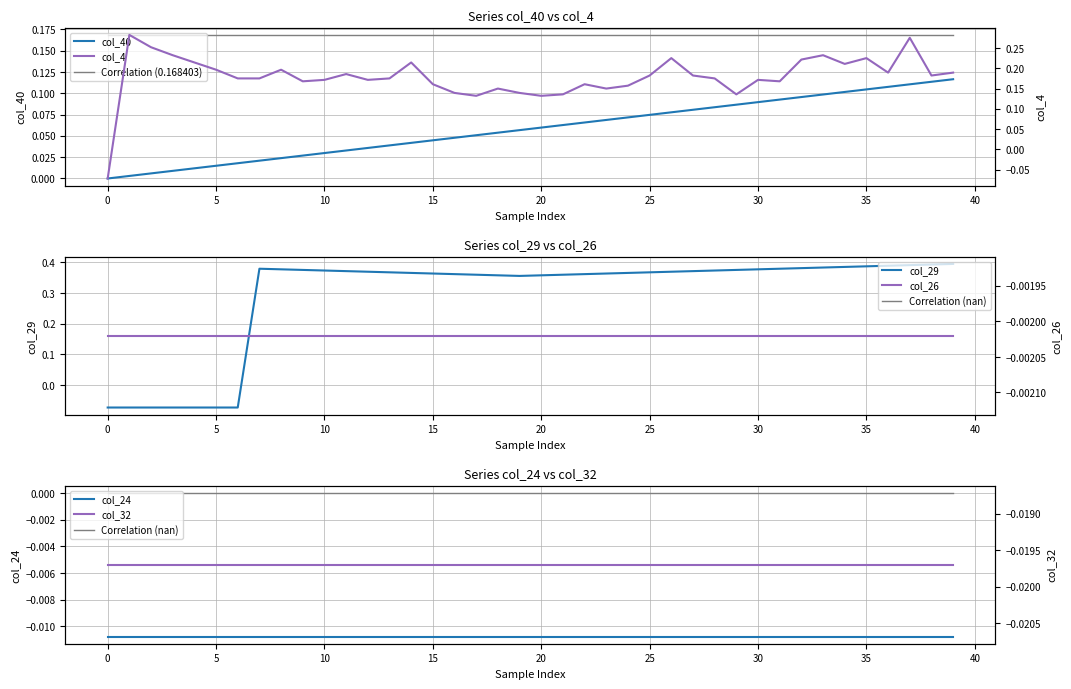

What is the minimum value shown in the chart?

-0.1